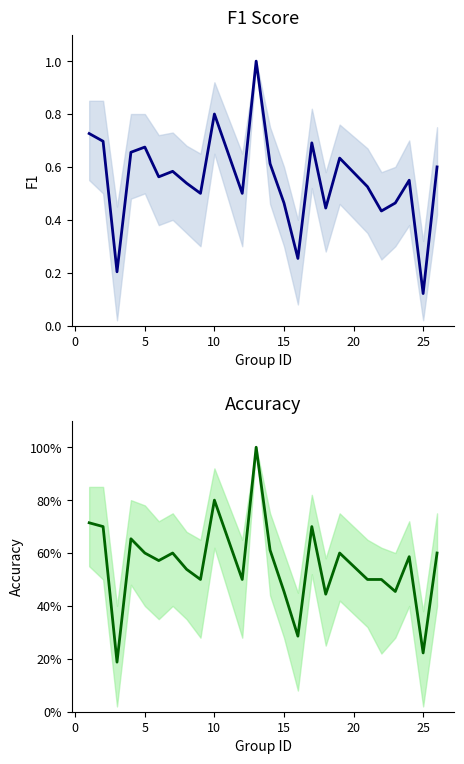

List the series in order of their peak value, lowest first.

f1, accuracy